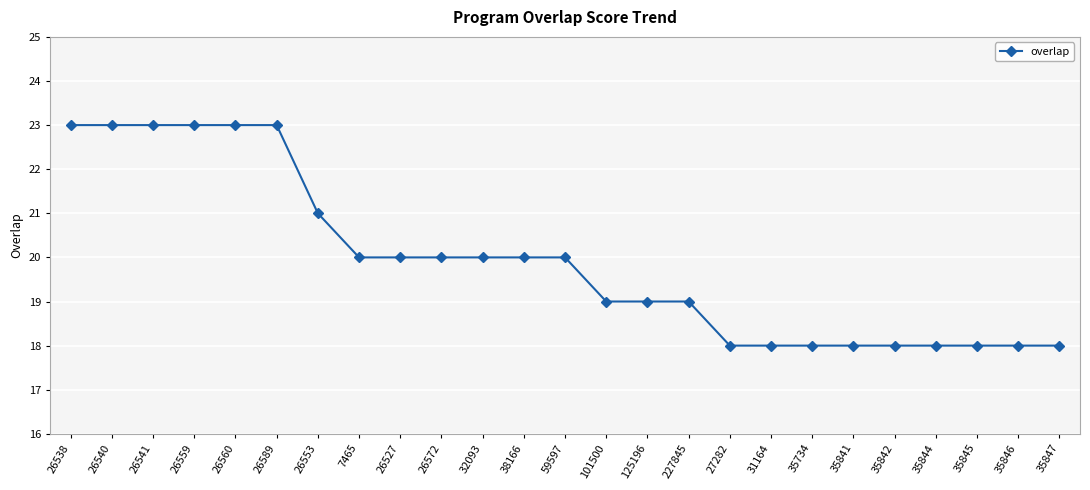

How many data points does each series have?

25